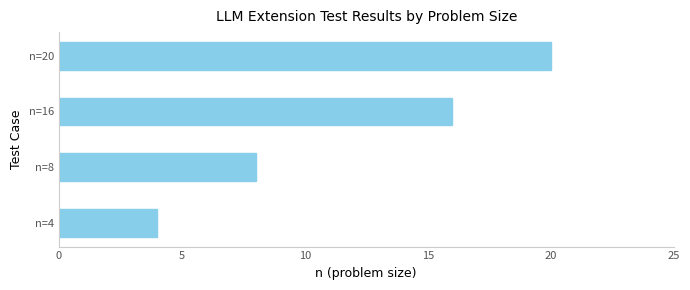

What is the difference between the maximum and minimum values?

16